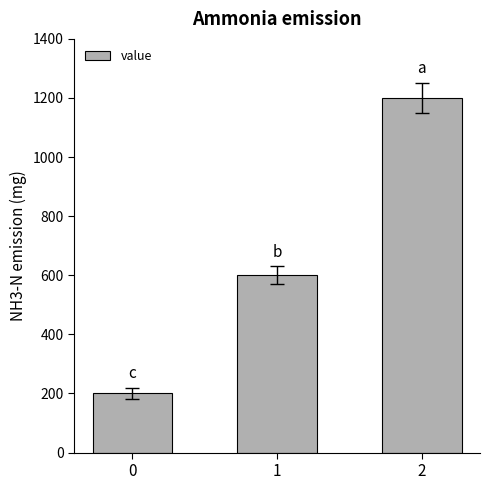

What is the minimum value shown in the chart?

200